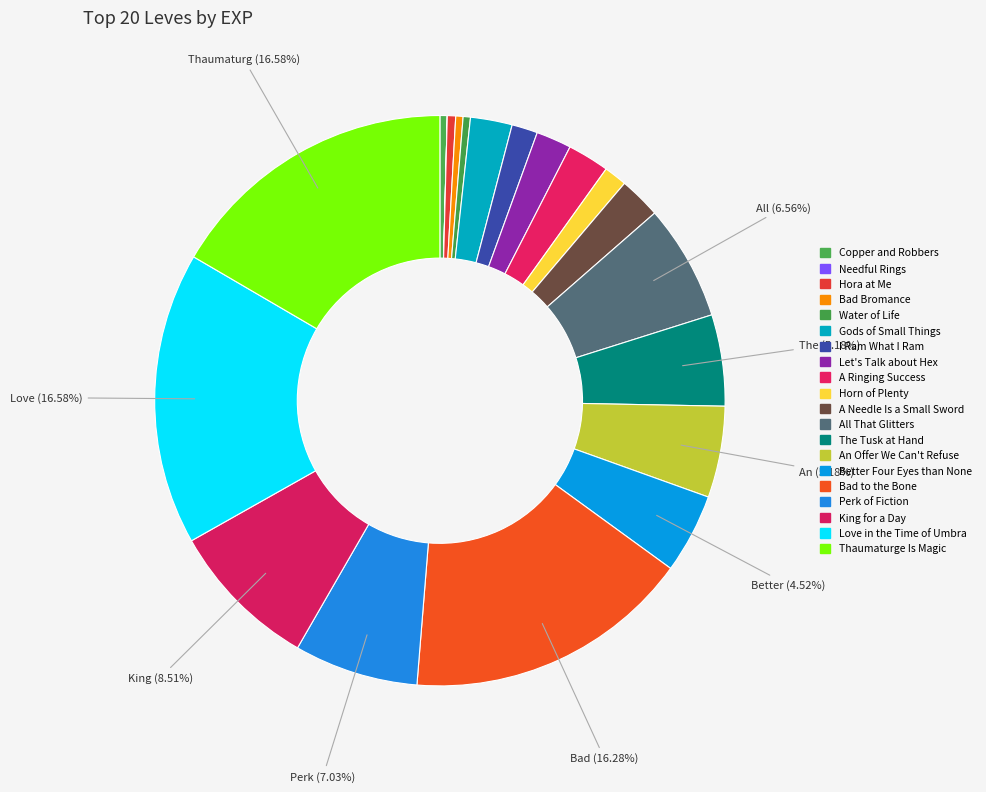

What is the change in value from Water of Life to Gods of Small Things?

+2970